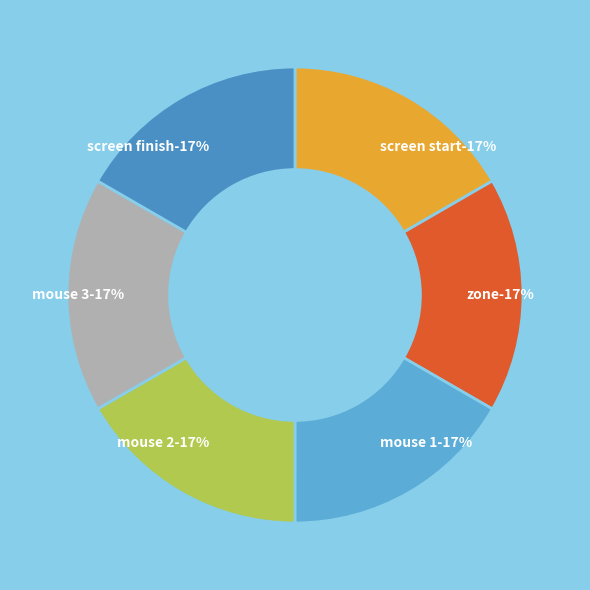

Which slice is the largest?

mousetracking_pretrial_fixcross (mouse 1)